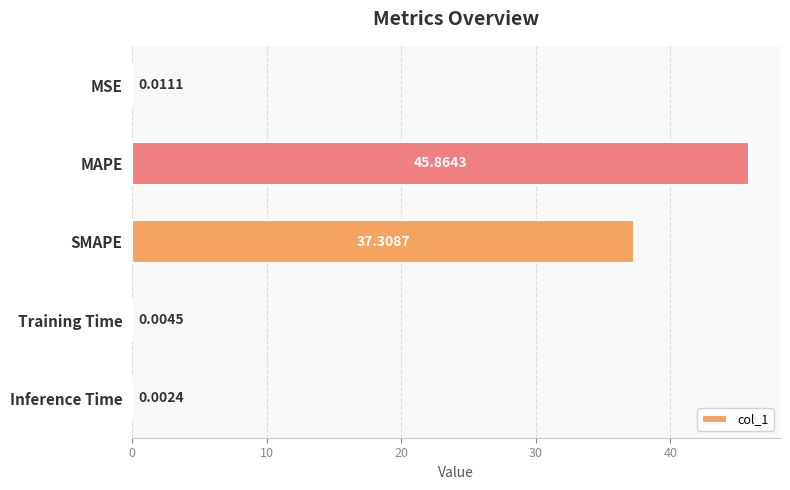

What is the sum of all values?

83.2